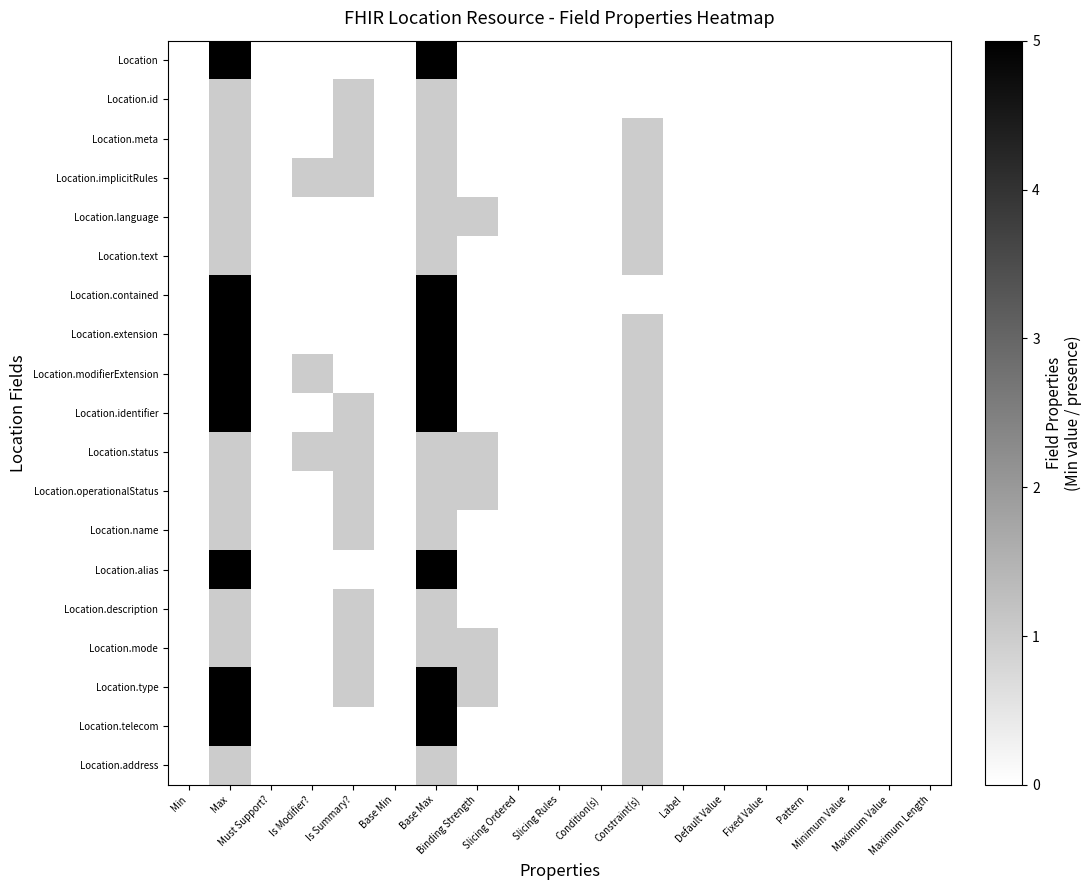

Reading left to right, what are all the values shown in this chart?

Location: Min=0	Max=5	Must Support?=0	Is Modifier?=0	Is Summary?=0	Base Min=0	Base Max=5	Binding Strength=0	Slicing Ordered=0	Slicing Rules=0	Condition(s)=0	Constraint(s)=0	Label=0	Default Value=0	Fixed Value=0	Pattern=0	Minimum Value=0	Maximum Value=0	Maximum Length=0
Location.id: Min=0	Max=1	Must Support?=0	Is Modifier?=0	Is Summary?=1	Base Min=0	Base Max=1	Binding Strength=0	Slicing Ordered=0	Slicing Rules=0	Condition(s)=0	Constraint(s)=0	Label=0	Default Value=0	Fixed Value=0	Pattern=0	Minimum Value=0	Maximum Value=0	Maximum Length=0
Location.meta: Min=0	Max=1	Must Support?=0	Is Modifier?=0	Is Summary?=1	Base Min=0	Base Max=1	Binding Strength=0	Slicing Ordered=0	Slicing Rules=0	Condition(s)=0	Constraint(s)=1	Label=0	Default Value=0	Fixed Value=0	Pattern=0	Minimum Value=0	Maximum Value=0	Maximum Length=0
Location.implicitRules: Min=0	Max=1	Must Support?=0	Is Modifier?=1	Is Summary?=1	Base Min=0	Base Max=1	Binding Strength=0	Slicing Ordered=0	Slicing Rules=0	Condition(s)=0	Constraint(s)=1	Label=0	Default Value=0	Fixed Value=0	Pattern=0	Minimum Value=0	Maximum Value=0	Maximum Length=0
Location.language: Min=0	Max=1	Must Support?=0	Is Modifier?=0	Is Summary?=0	Base Min=0	Base Max=1	Binding Strength=1	Slicing Ordered=0	Slicing Rules=0	Condition(s)=0	Constraint(s)=1	Label=0	Default Value=0	Fixed Value=0	Pattern=0	Minimum Value=0	Maximum Value=0	Maximum Length=0
Location.text: Min=0	Max=1	Must Support?=0	Is Modifier?=0	Is Summary?=0	Base Min=0	Base Max=1	Binding Strength=0	Slicing Ordered=0	Slicing Rules=0	Condition(s)=0	Constraint(s)=1	Label=0	Default Value=0	Fixed Value=0	Pattern=0	Minimum Value=0	Maximum Value=0	Maximum Length=0
Location.contained: Min=0	Max=5	Must Support?=0	Is Modifier?=0	Is Summary?=0	Base Min=0	Base Max=5	Binding Strength=0	Slicing Ordered=0	Slicing Rules=0	Condition(s)=0	Constraint(s)=0	Label=0	Default Value=0	Fixed Value=0	Pattern=0	Minimum Value=0	Maximum Value=0	Maximum Length=0
Location.extension: Min=0	Max=5	Must Support?=0	Is Modifier?=0	Is Summary?=0	Base Min=0	Base Max=5	Binding Strength=0	Slicing Ordered=0	Slicing Rules=0	Condition(s)=0	Constraint(s)=1	Label=0	Default Value=0	Fixed Value=0	Pattern=0	Minimum Value=0	Maximum Value=0	Maximum Length=0
Location.modifierExtension: Min=0	Max=5	Must Support?=0	Is Modifier?=1	Is Summary?=0	Base Min=0	Base Max=5	Binding Strength=0	Slicing Ordered=0	Slicing Rules=0	Condition(s)=0	Constraint(s)=1	Label=0	Default Value=0	Fixed Value=0	Pattern=0	Minimum Value=0	Maximum Value=0	Maximum Length=0
Location.identifier: Min=0	Max=5	Must Support?=0	Is Modifier?=0	Is Summary?=1	Base Min=0	Base Max=5	Binding Strength=0	Slicing Ordered=0	Slicing Rules=0	Condition(s)=0	Constraint(s)=1	Label=0	Default Value=0	Fixed Value=0	Pattern=0	Minimum Value=0	Maximum Value=0	Maximum Length=0
Location.status: Min=0	Max=1	Must Support?=0	Is Modifier?=1	Is Summary?=1	Base Min=0	Base Max=1	Binding Strength=1	Slicing Ordered=0	Slicing Rules=0	Condition(s)=0	Constraint(s)=1	Label=0	Default Value=0	Fixed Value=0	Pattern=0	Minimum Value=0	Maximum Value=0	Maximum Length=0
Location.operationalStatus: Min=0	Max=1	Must Support?=0	Is Modifier?=0	Is Summary?=1	Base Min=0	Base Max=1	Binding Strength=1	Slicing Ordered=0	Slicing Rules=0	Condition(s)=0	Constraint(s)=1	Label=0	Default Value=0	Fixed Value=0	Pattern=0	Minimum Value=0	Maximum Value=0	Maximum Length=0
Location.name: Min=0	Max=1	Must Support?=0	Is Modifier?=0	Is Summary?=1	Base Min=0	Base Max=1	Binding Strength=0	Slicing Ordered=0	Slicing Rules=0	Condition(s)=0	Constraint(s)=1	Label=0	Default Value=0	Fixed Value=0	Pattern=0	Minimum Value=0	Maximum Value=0	Maximum Length=0
Location.alias: Min=0	Max=5	Must Support?=0	Is Modifier?=0	Is Summary?=0	Base Min=0	Base Max=5	Binding Strength=0	Slicing Ordered=0	Slicing Rules=0	Condition(s)=0	Constraint(s)=1	Label=0	Default Value=0	Fixed Value=0	Pattern=0	Minimum Value=0	Maximum Value=0	Maximum Length=0
Location.description: Min=0	Max=1	Must Support?=0	Is Modifier?=0	Is Summary?=1	Base Min=0	Base Max=1	Binding Strength=0	Slicing Ordered=0	Slicing Rules=0	Condition(s)=0	Constraint(s)=1	Label=0	Default Value=0	Fixed Value=0	Pattern=0	Minimum Value=0	Maximum Value=0	Maximum Length=0
Location.mode: Min=0	Max=1	Must Support?=0	Is Modifier?=0	Is Summary?=1	Base Min=0	Base Max=1	Binding Strength=1	Slicing Ordered=0	Slicing Rules=0	Condition(s)=0	Constraint(s)=1	Label=0	Default Value=0	Fixed Value=0	Pattern=0	Minimum Value=0	Maximum Value=0	Maximum Length=0
Location.type: Min=0	Max=5	Must Support?=0	Is Modifier?=0	Is Summary?=1	Base Min=0	Base Max=5	Binding Strength=1	Slicing Ordered=0	Slicing Rules=0	Condition(s)=0	Constraint(s)=1	Label=0	Default Value=0	Fixed Value=0	Pattern=0	Minimum Value=0	Maximum Value=0	Maximum Length=0
Location.telecom: Min=0	Max=5	Must Support?=0	Is Modifier?=0	Is Summary?=0	Base Min=0	Base Max=5	Binding Strength=0	Slicing Ordered=0	Slicing Rules=0	Condition(s)=0	Constraint(s)=1	Label=0	Default Value=0	Fixed Value=0	Pattern=0	Minimum Value=0	Maximum Value=0	Maximum Length=0
Location.address: Min=0	Max=1	Must Support?=0	Is Modifier?=0	Is Summary?=0	Base Min=0	Base Max=1	Binding Strength=0	Slicing Ordered=0	Slicing Rules=0	Condition(s)=0	Constraint(s)=1	Label=0	Default Value=0	Fixed Value=0	Pattern=0	Minimum Value=0	Maximum Value=0	Maximum Length=0